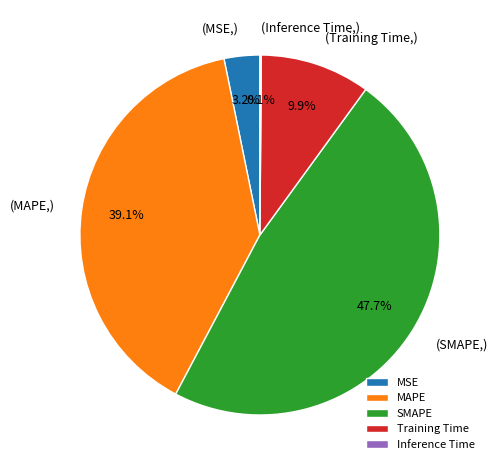

What is the largest slice in the pie chart?

SMAPE